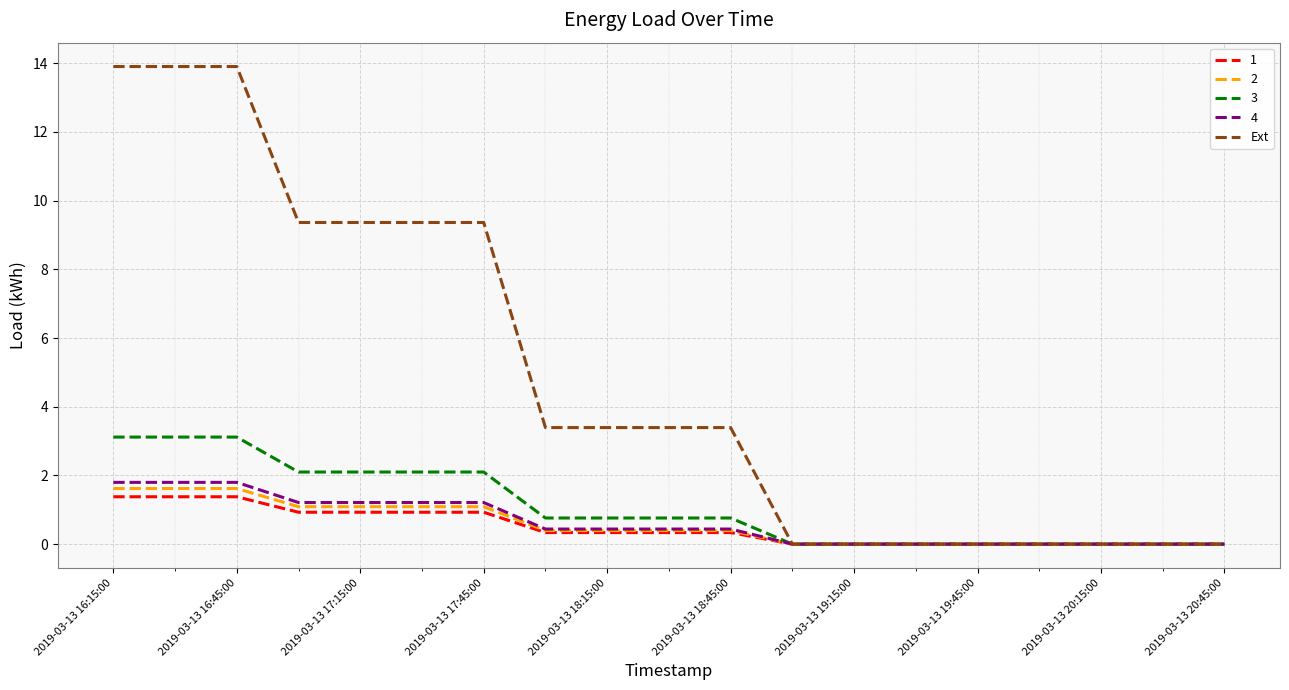

Which series has the largest total across all categories?

Ext